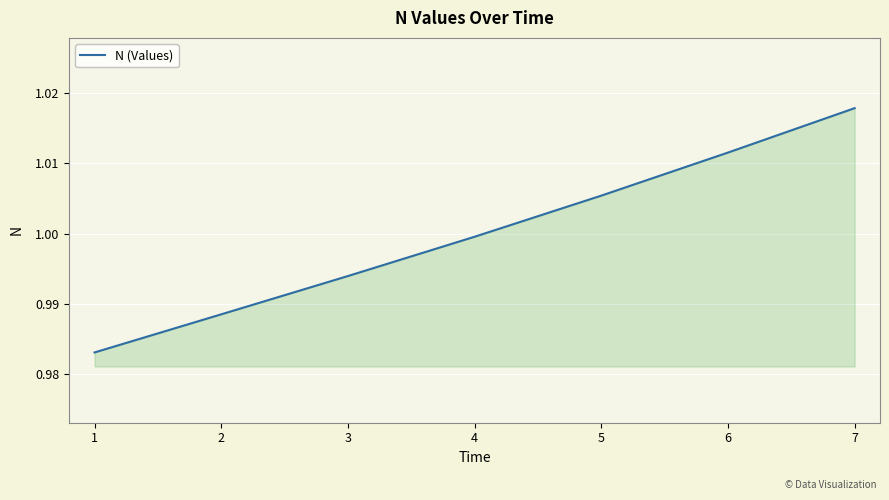

Which label corresponds to the largest value in the chart?

7